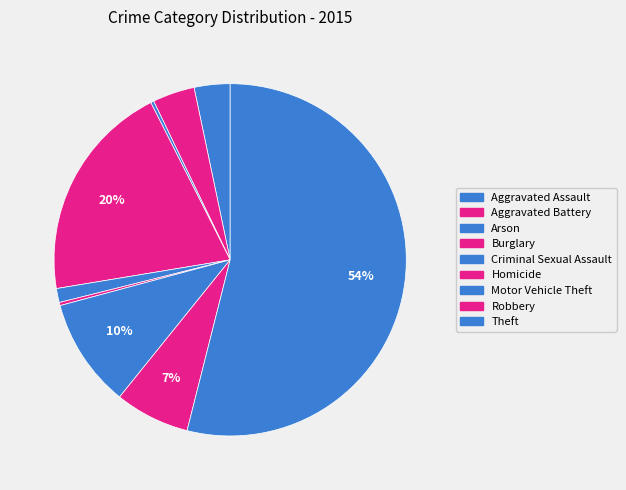

Between Motor Vehicle Theft and Robbery, which is larger?

Motor Vehicle Theft